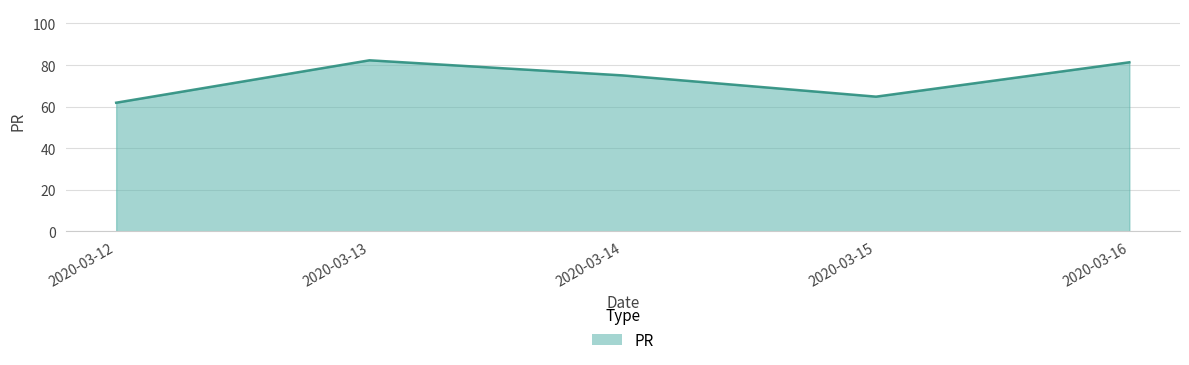

Approximately how many times larger is the value at 2020-03-14 compared to 2020-03-13?

0.9